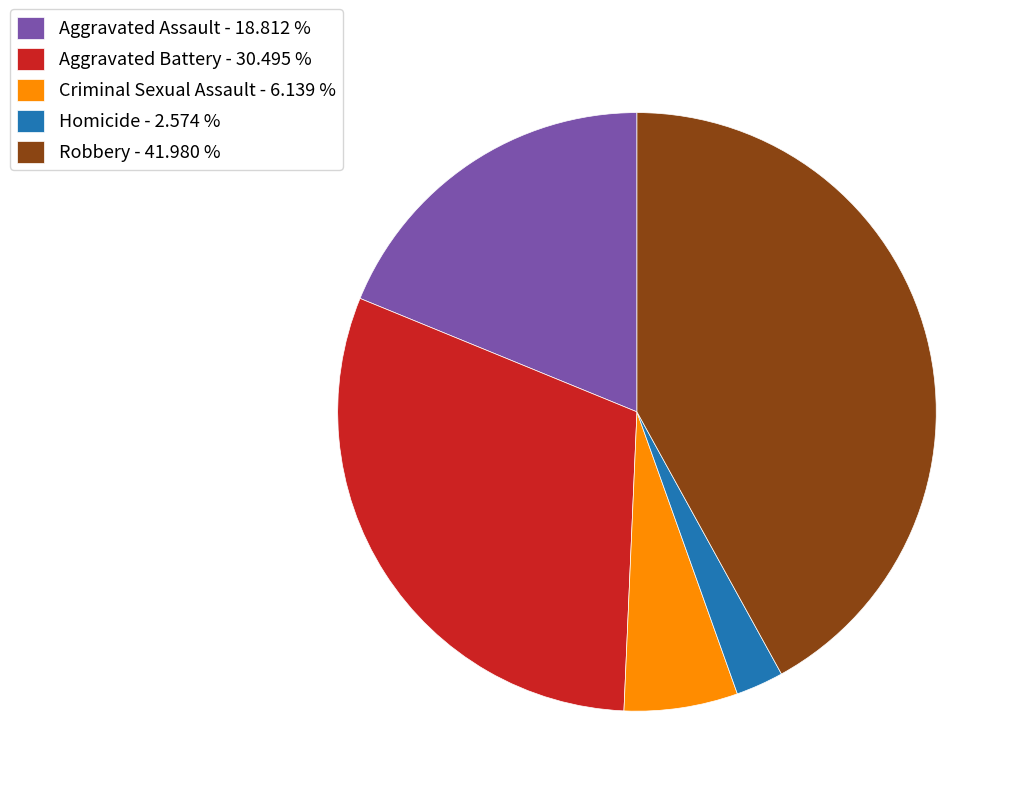

Which has a higher value, Robbery - 41.980 % or Aggravated Assault - 18.812 %?

Robbery - 41.980 %